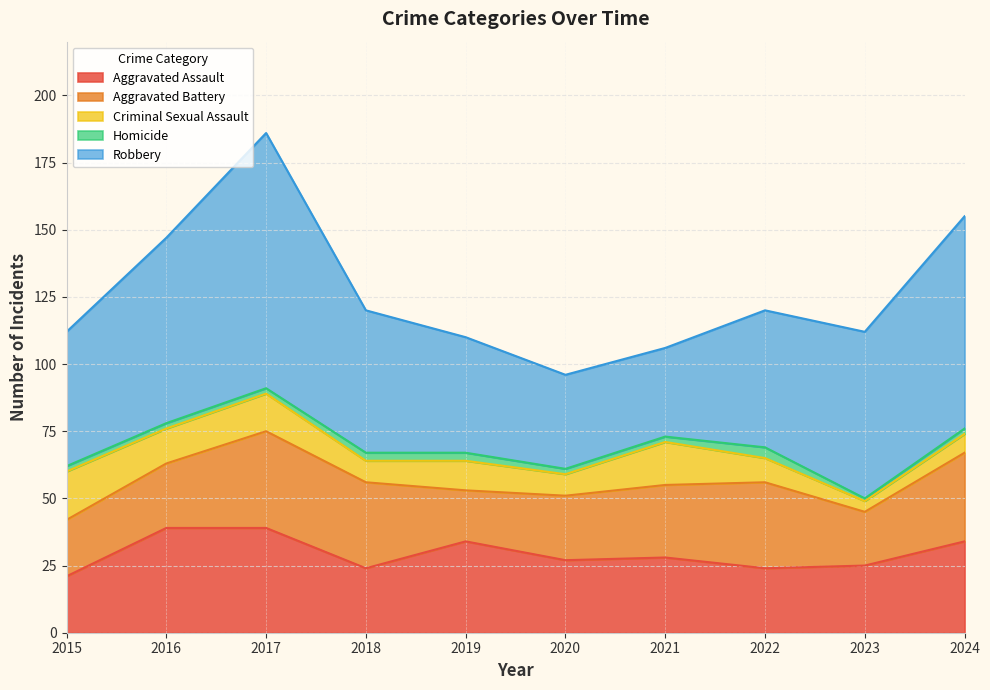

What are all the series names shown in the legend?

Aggravated Assault, Aggravated Battery, Criminal Sexual Assault, Homicide, Robbery